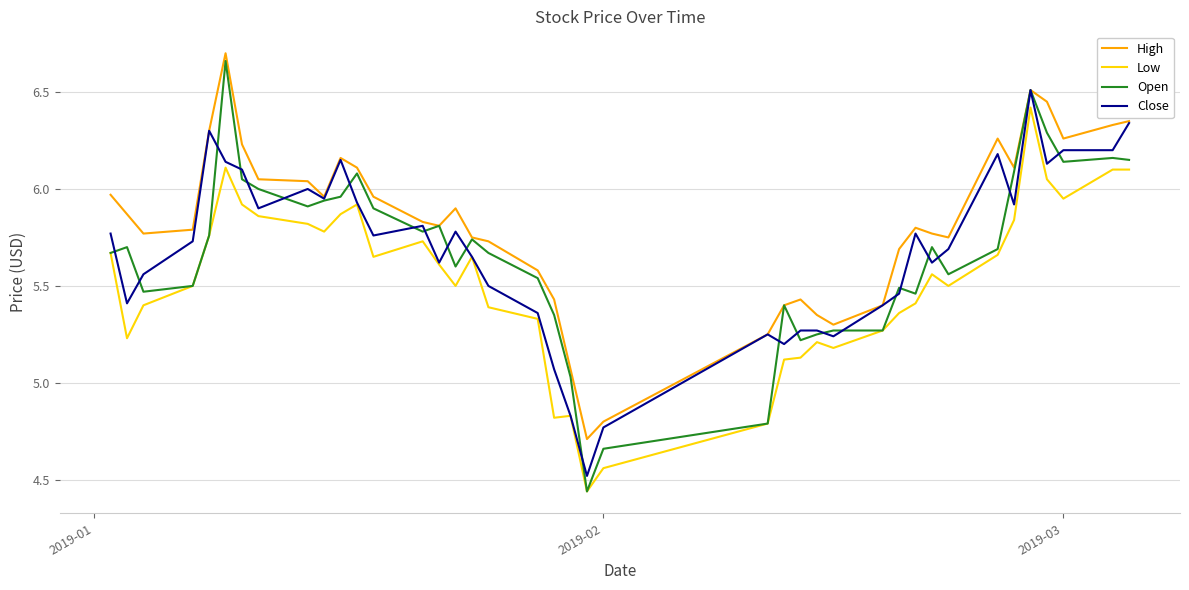

Which series has the largest total across all categories?

High